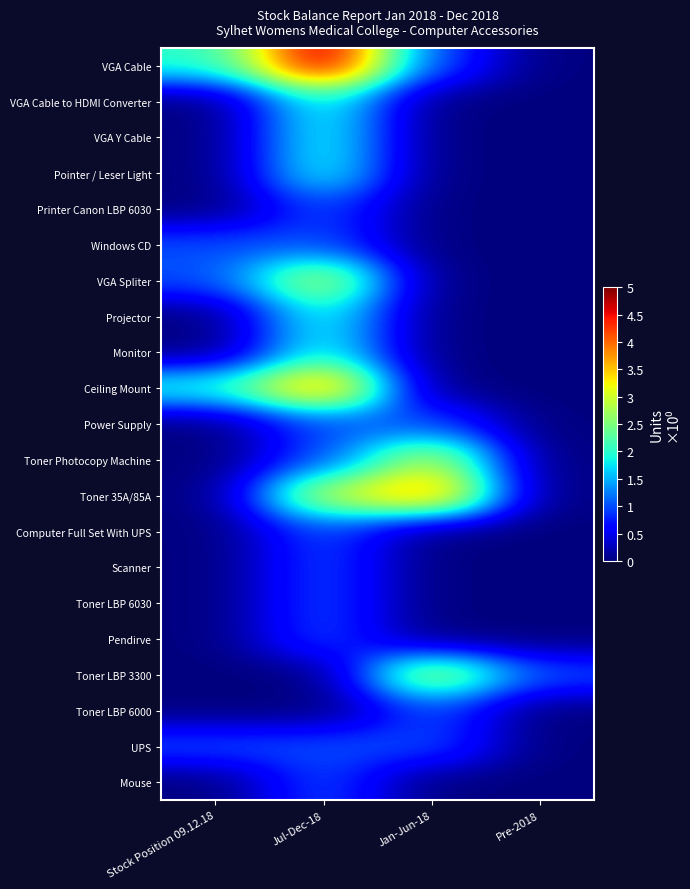

Which series has the largest total across all categories?

VGA Cable